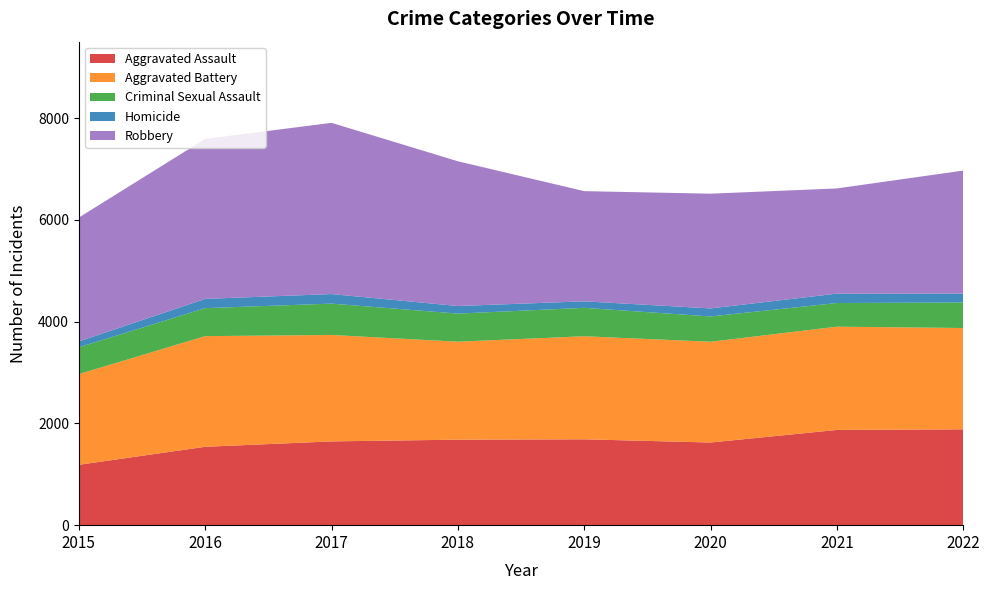

Reading left to right, transcribe all the data shown in this chart.

Aggravated Assault: 2015=1186	2016=1540	2017=1646	2018=1680	2019=1687	2020=1624	2021=1871	2022=1883
Aggravated Battery: 2015=1782	2016=2174	2017=2091	2018=1925	2019=2025	2020=1980	2021=2029	2022=1991
Criminal Sexual Assault: 2015=527	2016=550	2017=616	2018=552	2019=558	2020=497	2021=465	2022=501
Homicide: 2015=115	2016=182	2017=188	2018=149	2019=128	2020=158	2021=184	2022=175
Robbery: 2015=2434	2016=3143	2017=3364	2018=2844	2019=2165	2020=2254	2021=2067	2022=2417